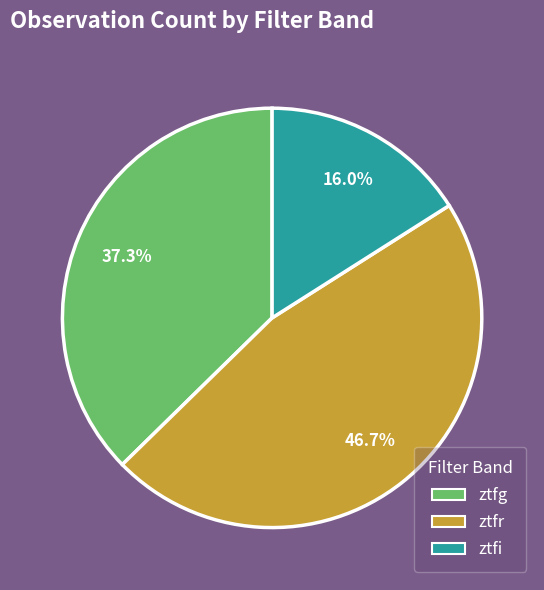

Which category has the biggest portion of the pie?

ztfr